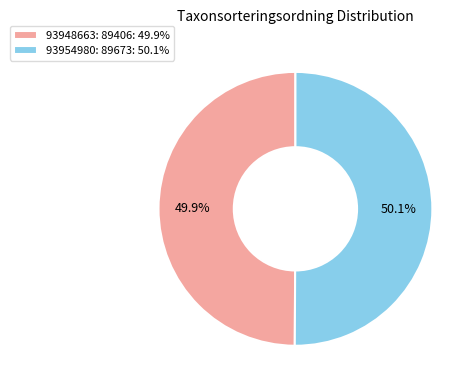

Do 93948663 and 93954980 together represent more than half of the pie?

Yes